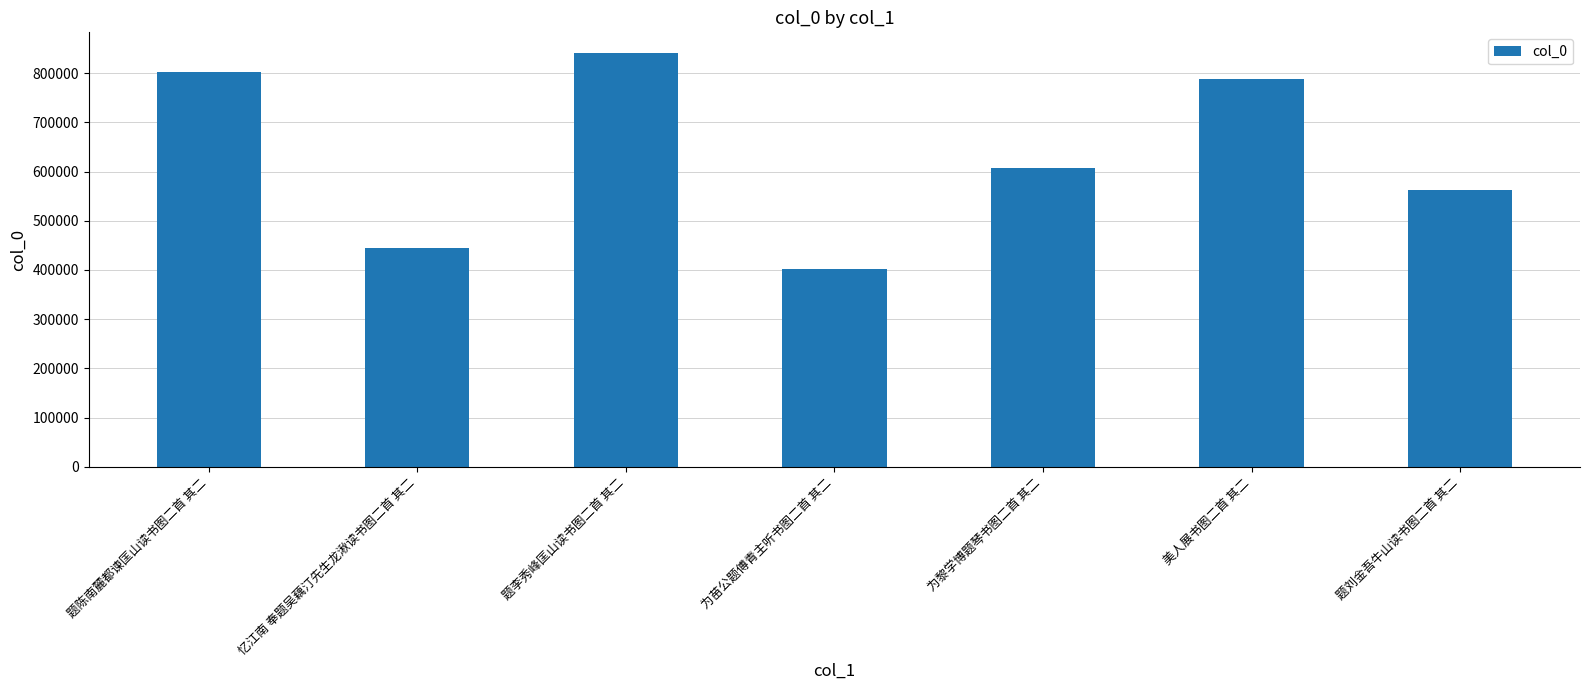

Which label corresponds to the largest value in the chart?

题李秀峰匡山读书图二首 其二